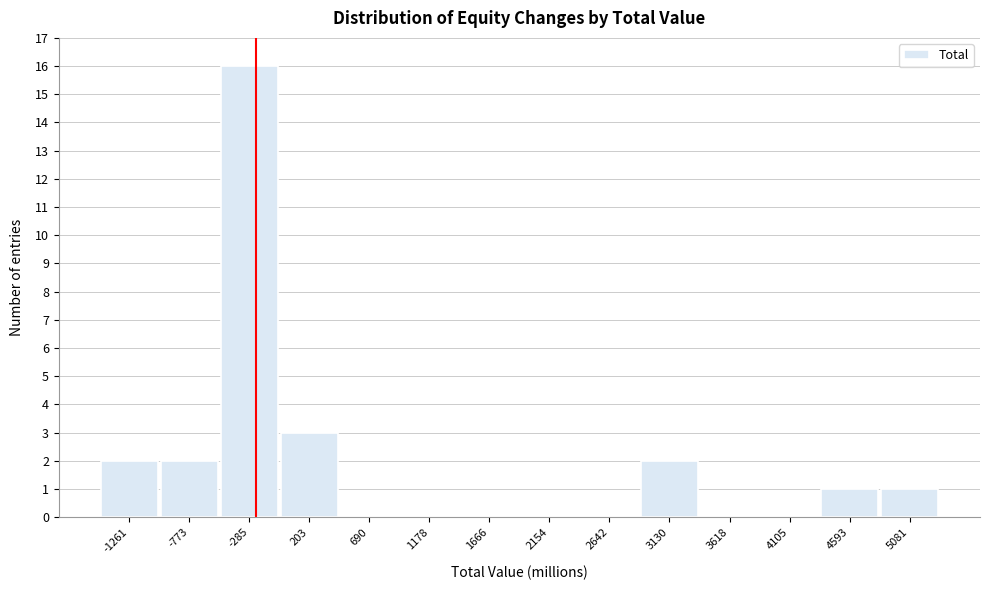

Reading right to left, extract all data points from this chart.

5081=1	4593=1	4105=0	3618=0	3130=2	2642=0	2154=0	1666=0	1178=0	690=0	203=3	-285=16	-773=2	-1261=2